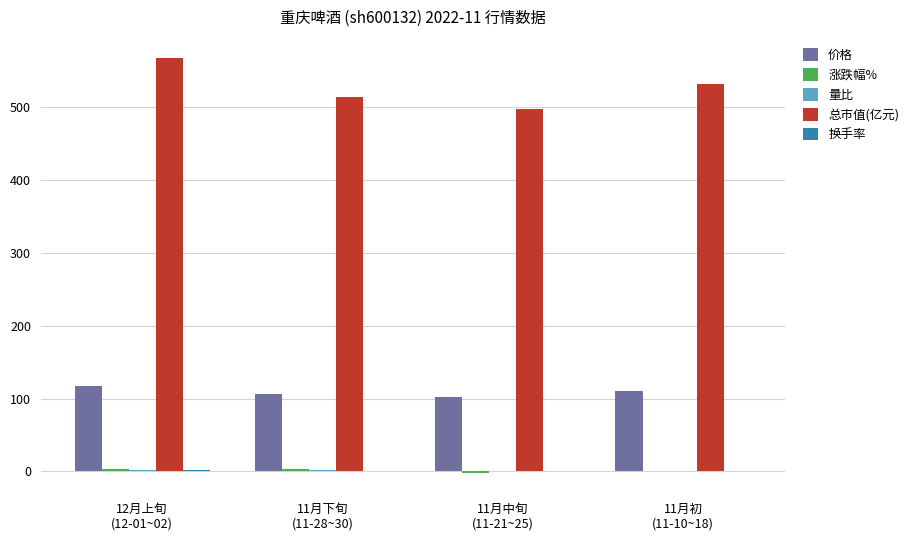

Which series has the widest spread of values?

总市值(亿元)